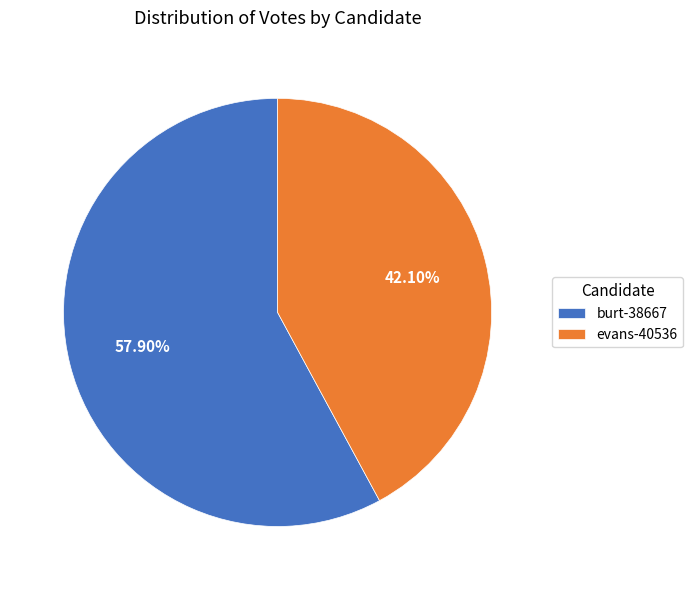

How many segments does this pie chart have?

2